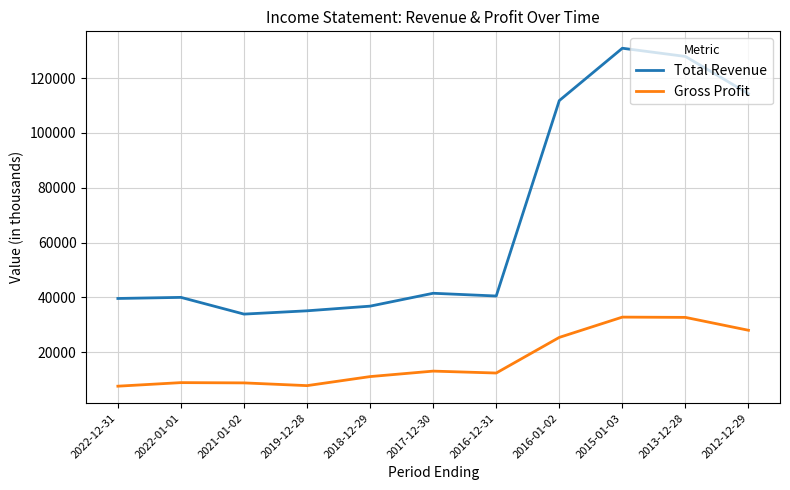

Is this an area chart (filled region under the line)?

No